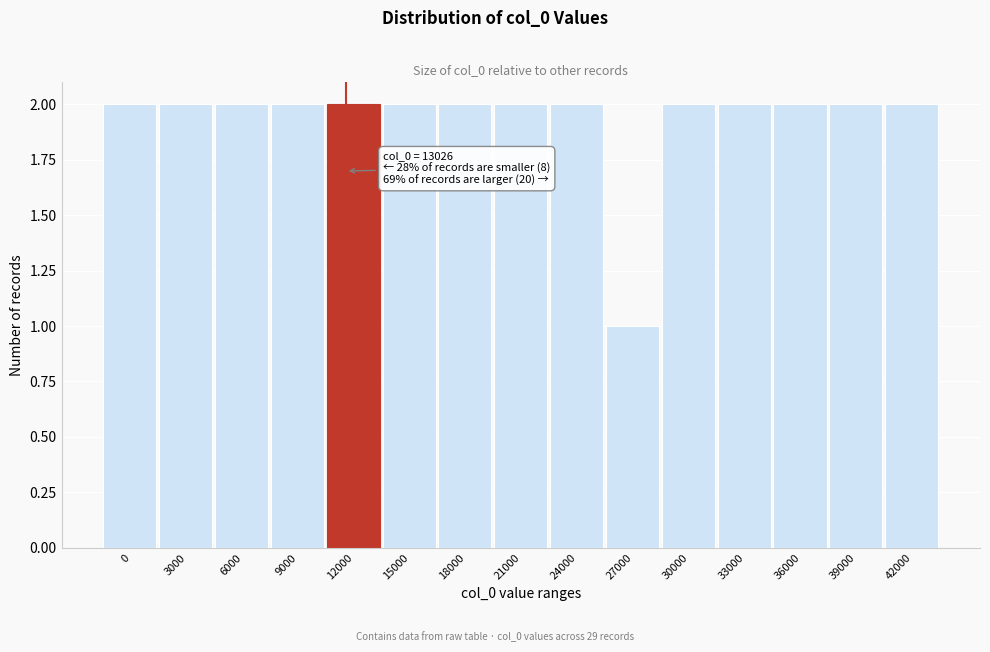

Reading right to left, extract all data points from this chart.

2	2	2	2	2	1	2	2	2	2	2	2	2	2	2